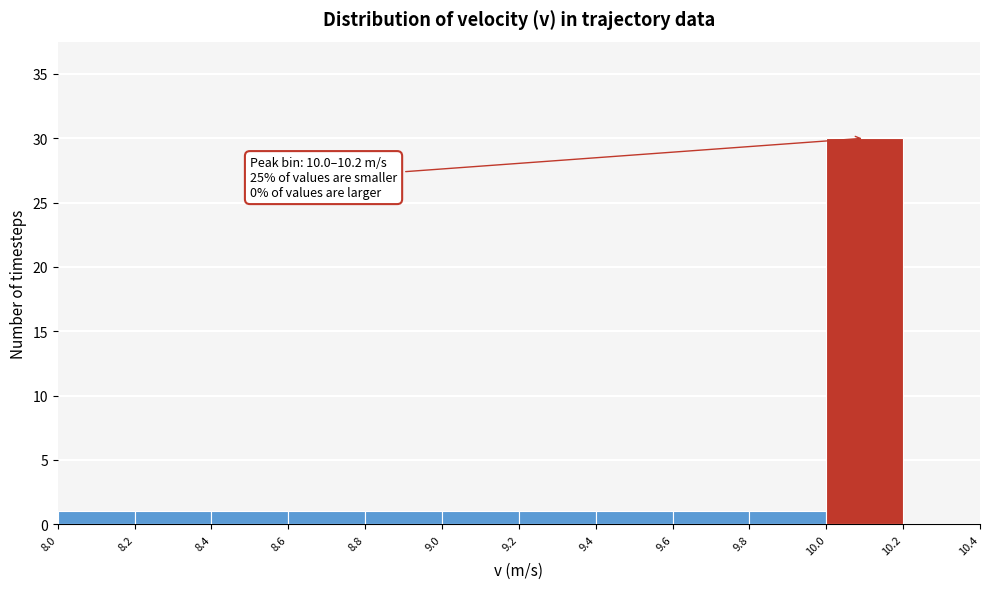

Which range on the x-axis has the tallest bar?

10.0 to 10.2